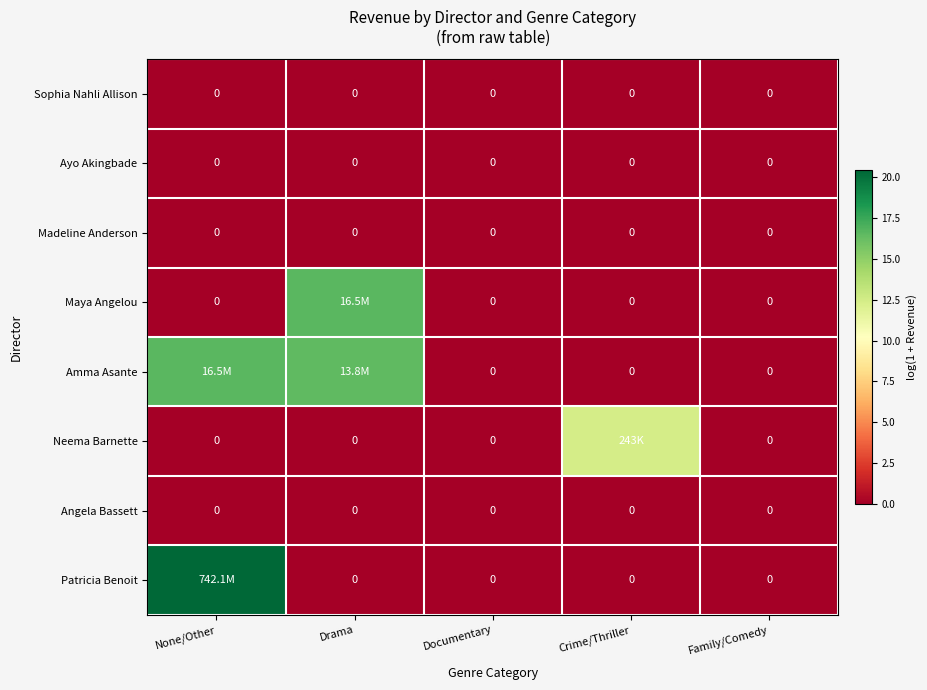

What is the spread (max minus min) of values at Drama?

16.6